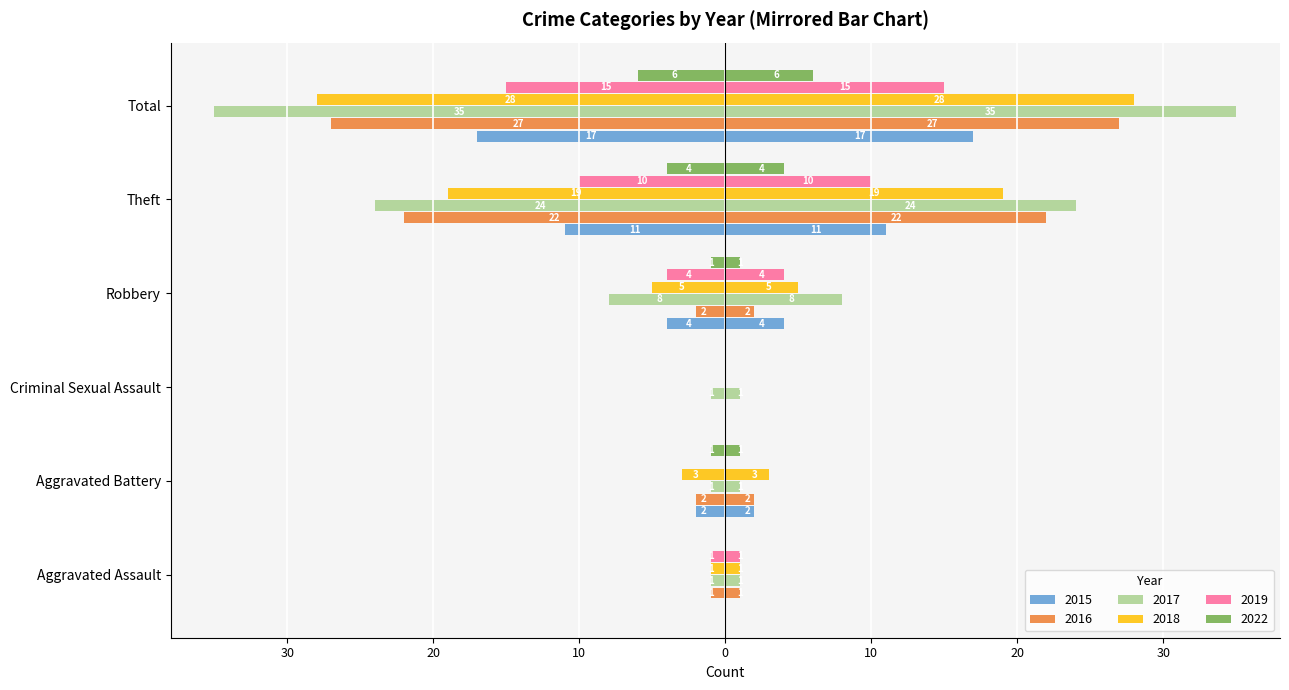

Are the bars horizontal?

Yes